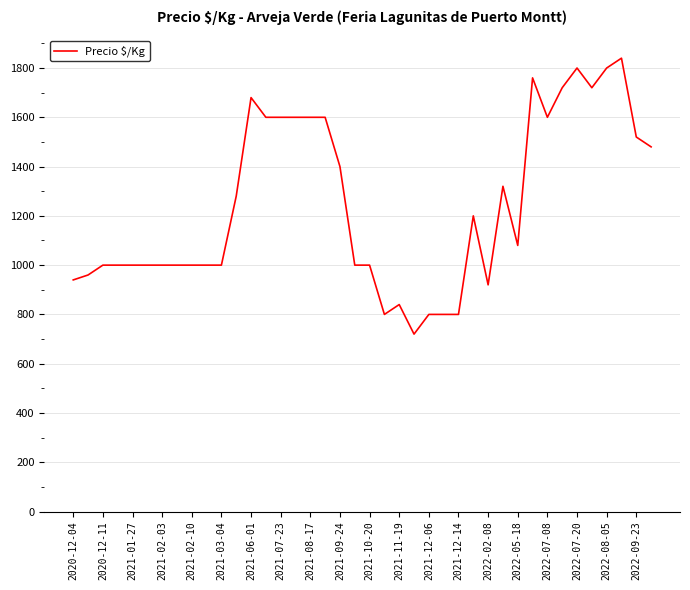

What is the greatest value displayed?

1840